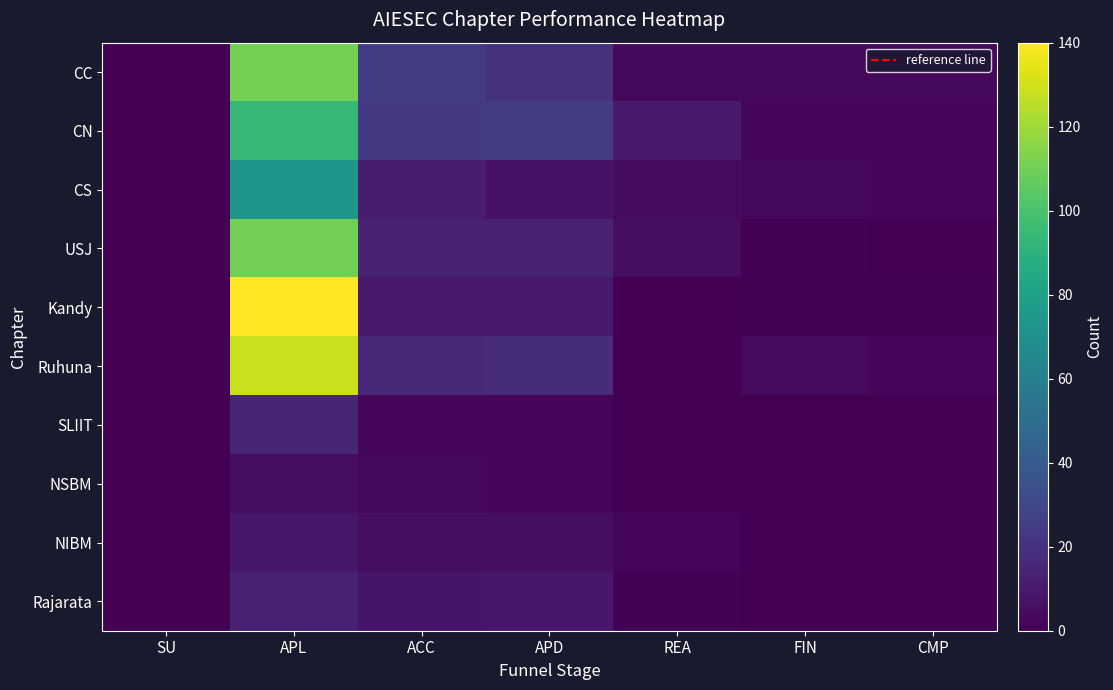

Between SU and REA, which series saw the biggest shift?

CN